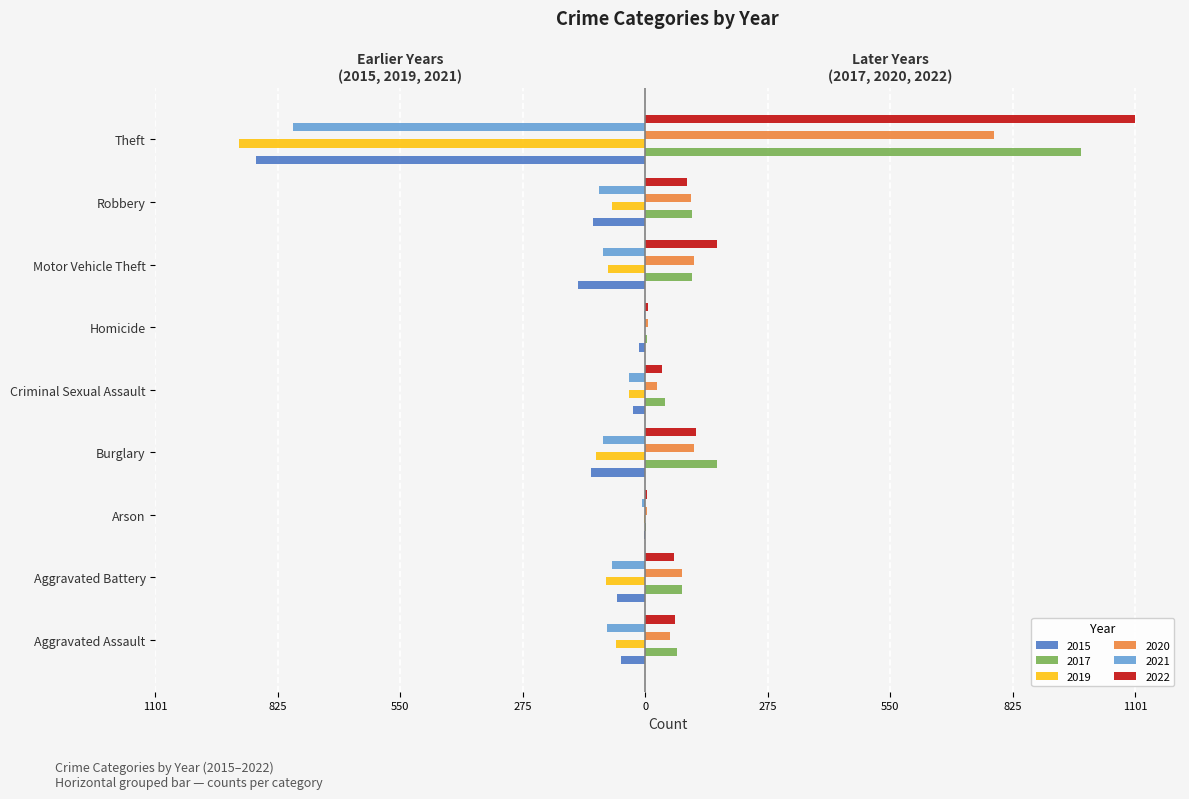

Which series has the largest total across all categories?

2022